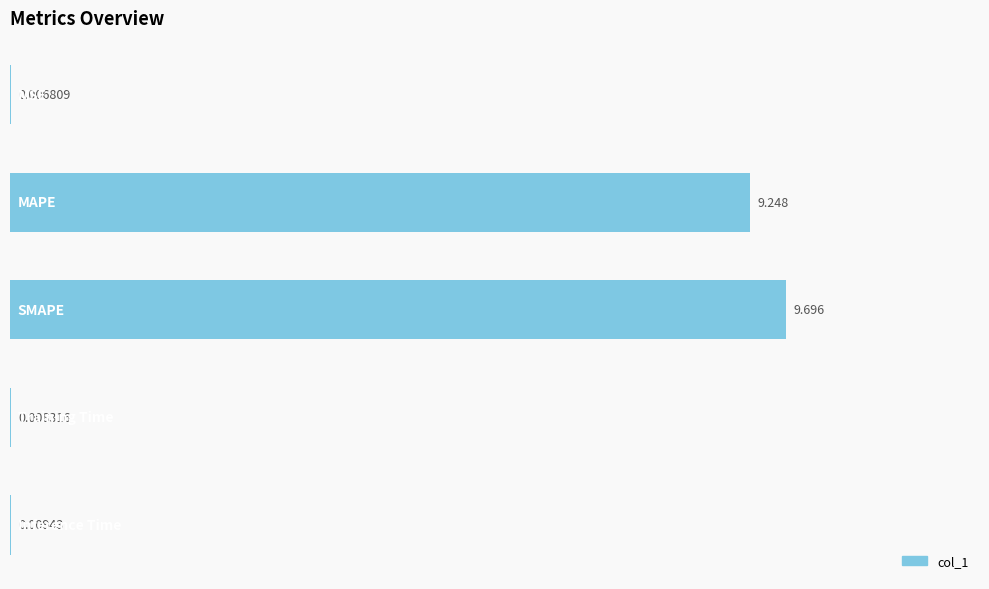

What is the difference between the maximum and minimum values?

9.7